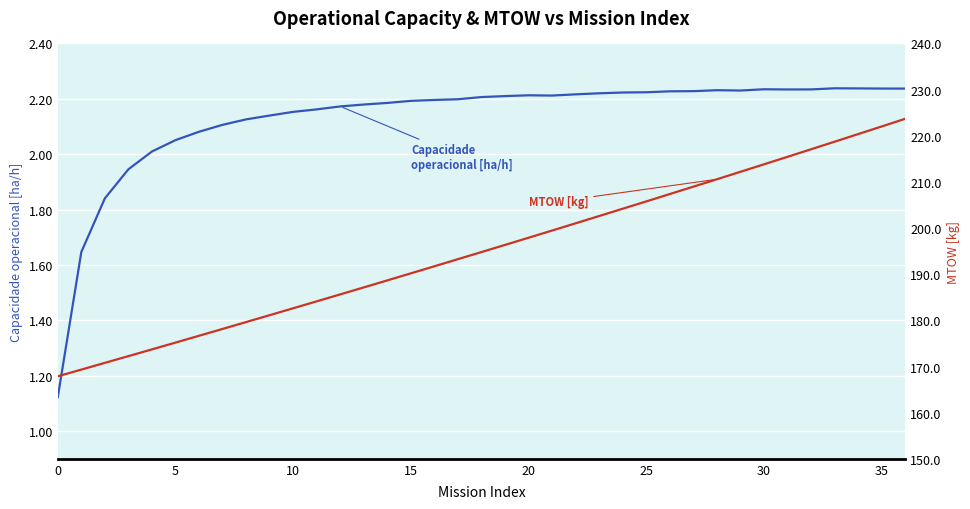

List the series in order of their peak value, lowest first.

Capacidade operacional [ha/h], MTOW [kg]